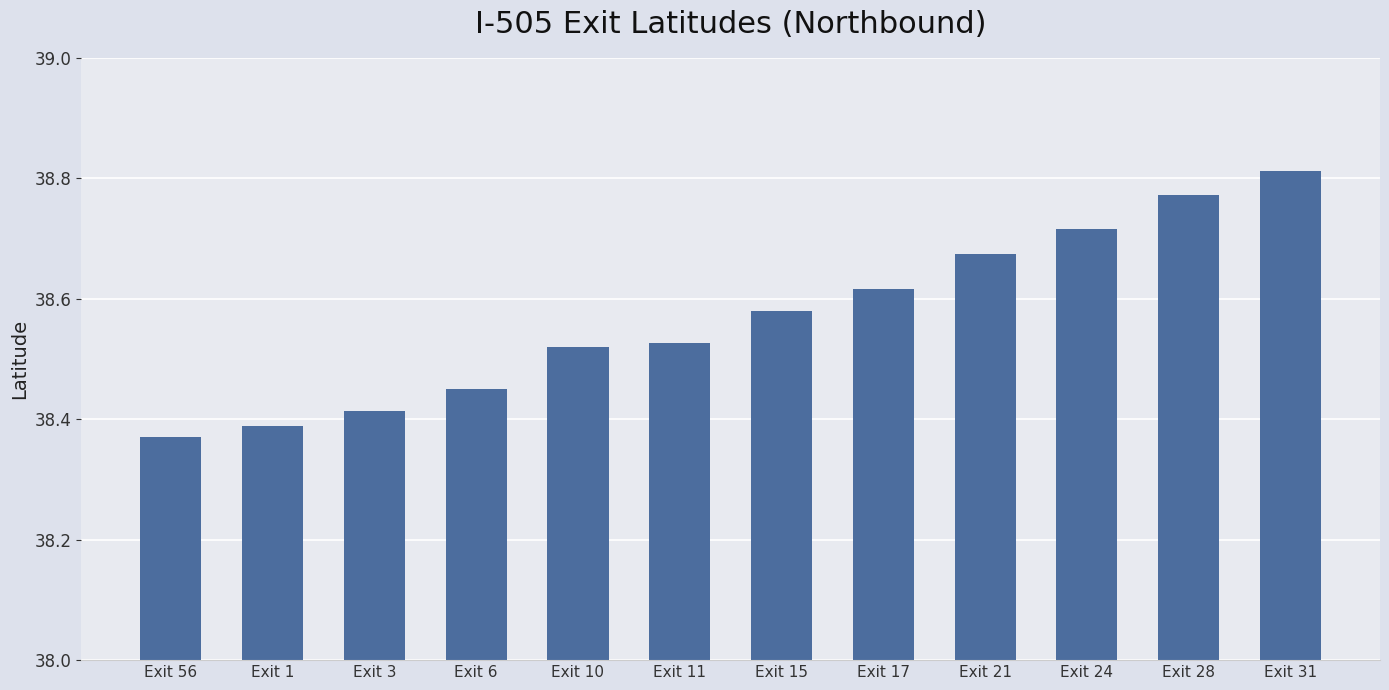

What is the label of the 8th bar from the right?

Exit 10